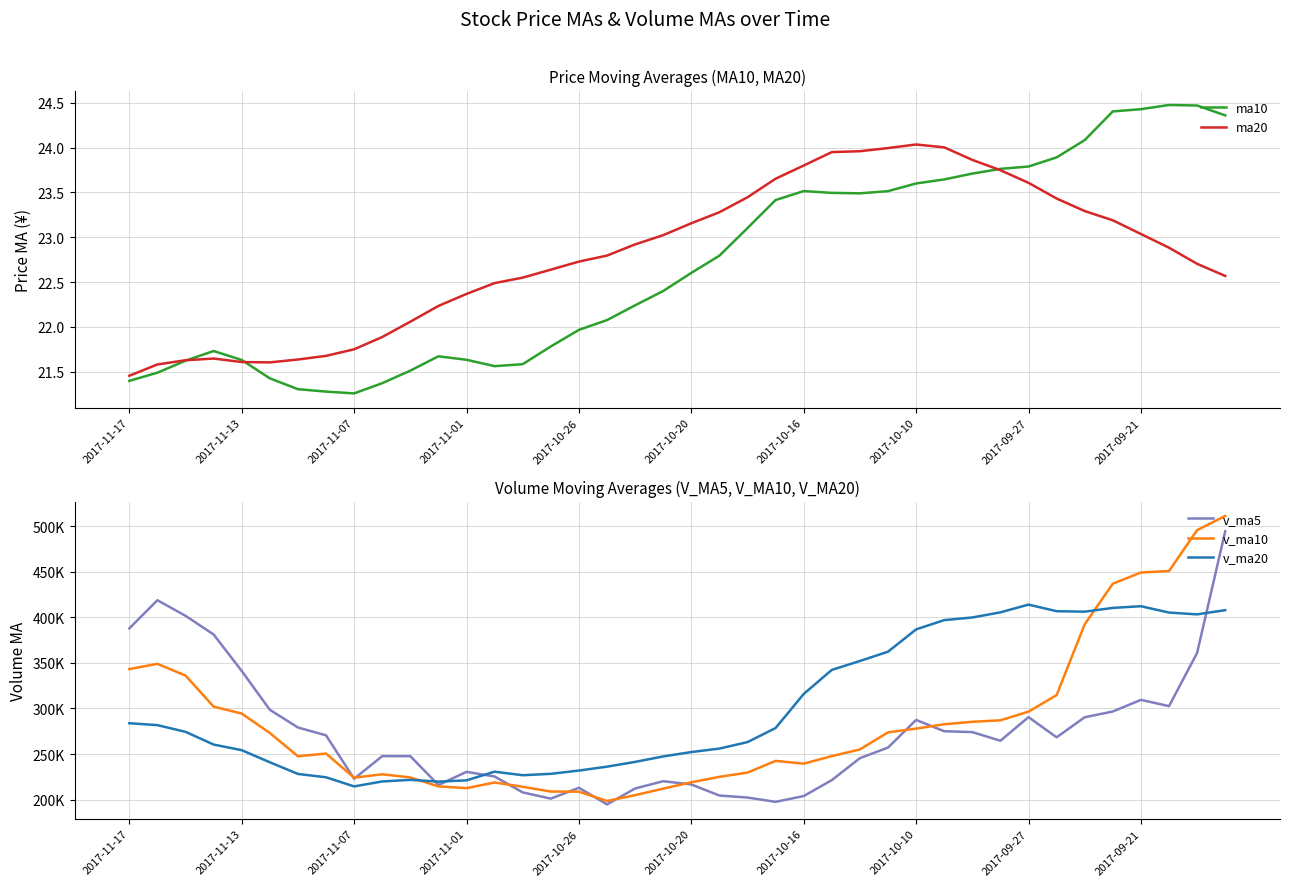

Which series has the widest spread of values?

v_ma10